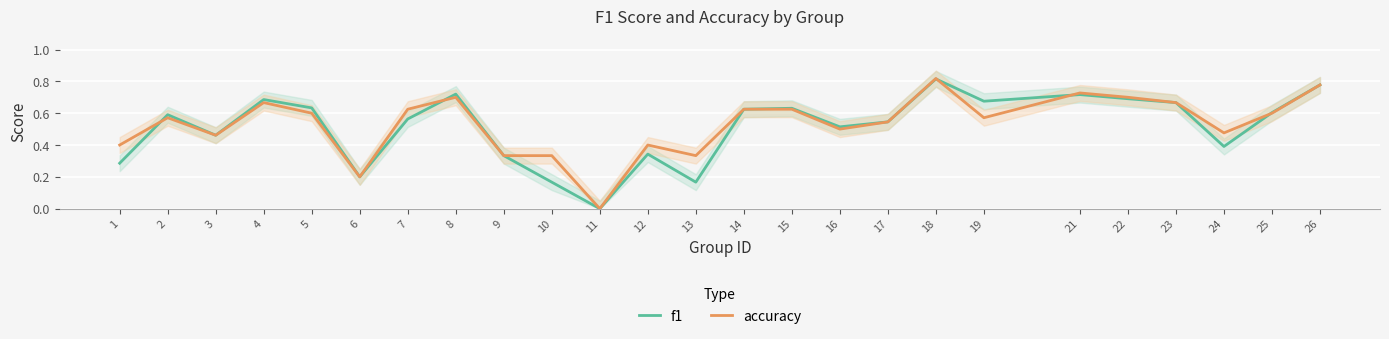

How many values in the f1 series exceed 0?

24